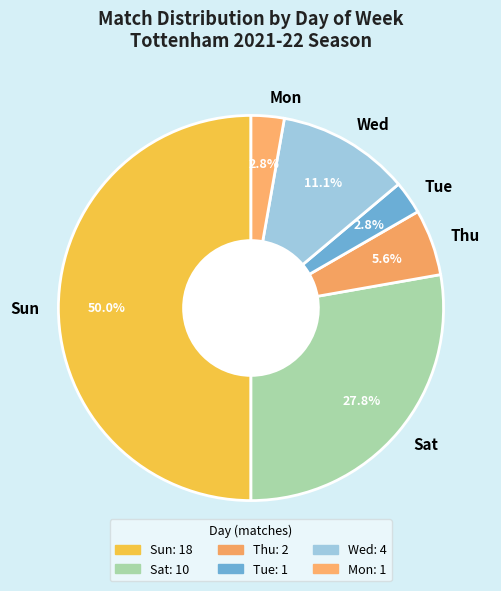

Which category has the biggest portion of the pie?

Sun